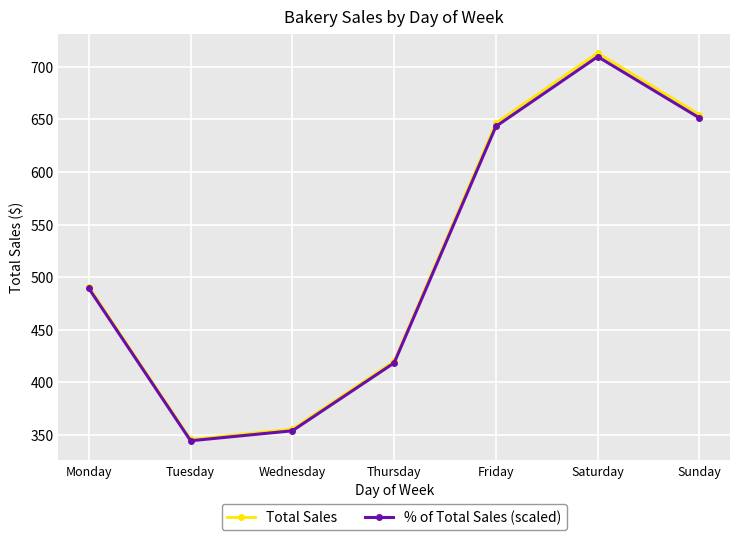

What is the average value of the Total Sales series?

518.0